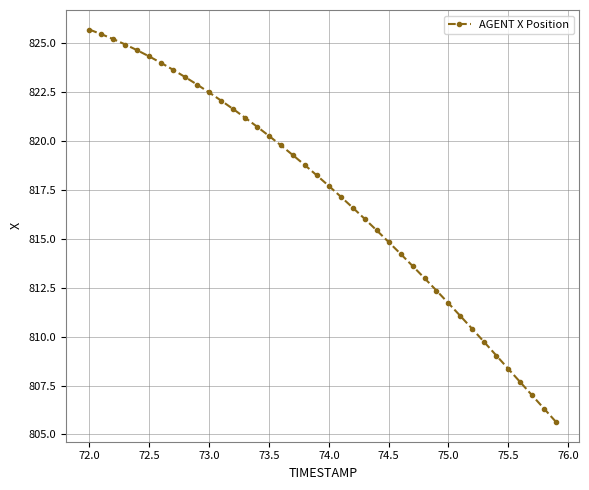

What is the minimum value shown in the chart?

805.6